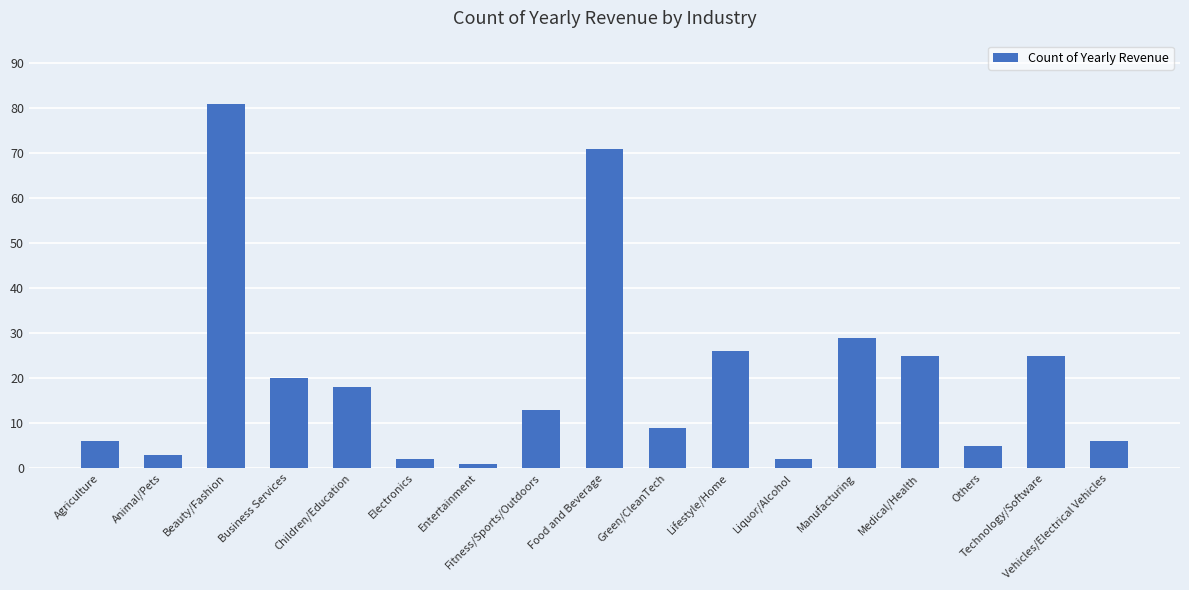

How many bars are there in total?

17